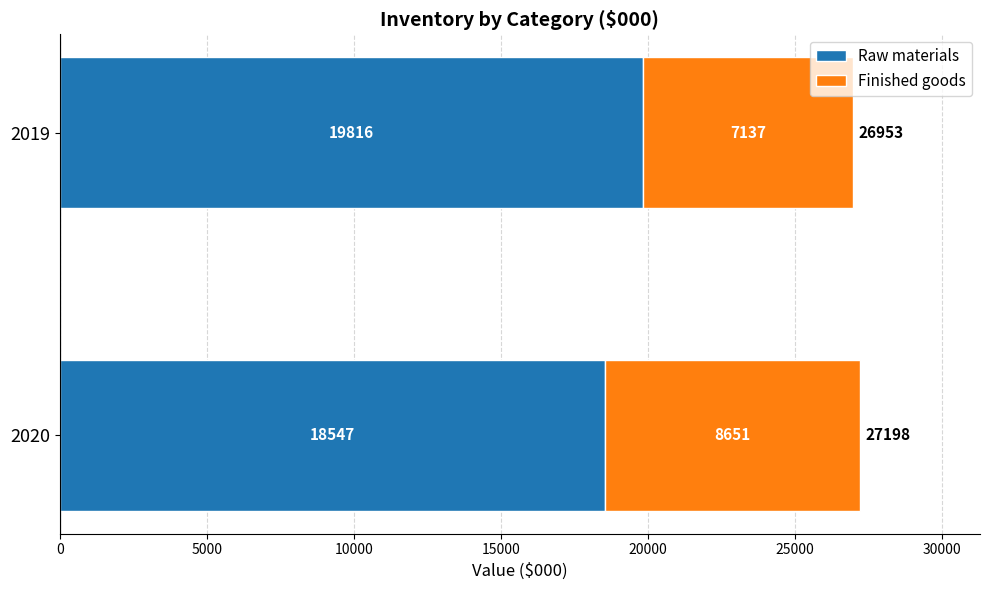

What is the total value across all series at 2019?

26953